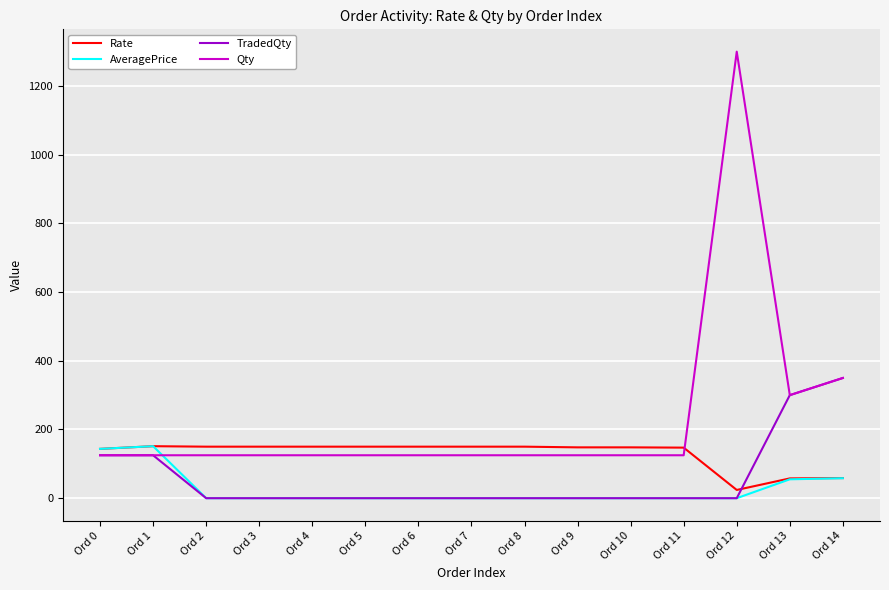

What value does the Qty series have at Ord 11?

125.0